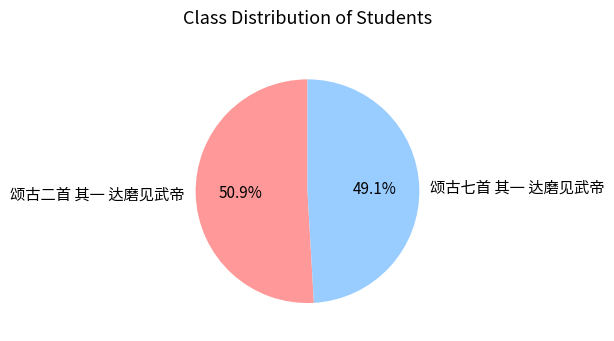

To the nearest percent, what is the difference between the 颂古七首 其一 达磨见武帝 and 颂古二首 其一 达磨见武帝 slice percentages?

2%